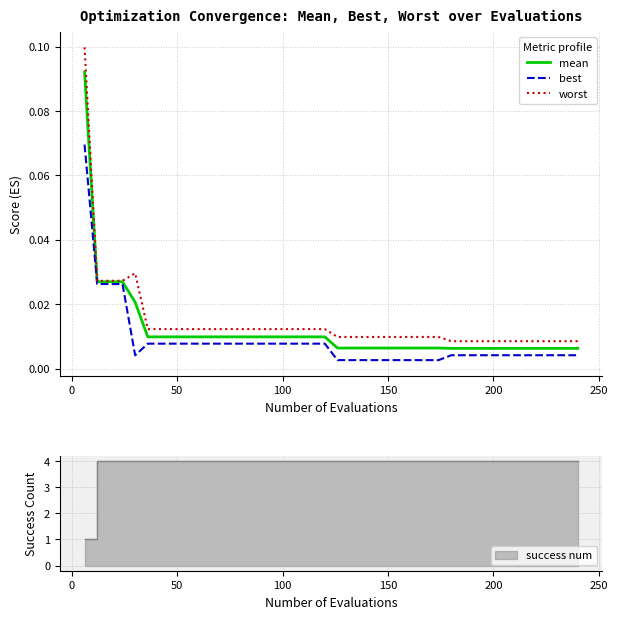

Is it true that worst equals 0.0 at 25?

False